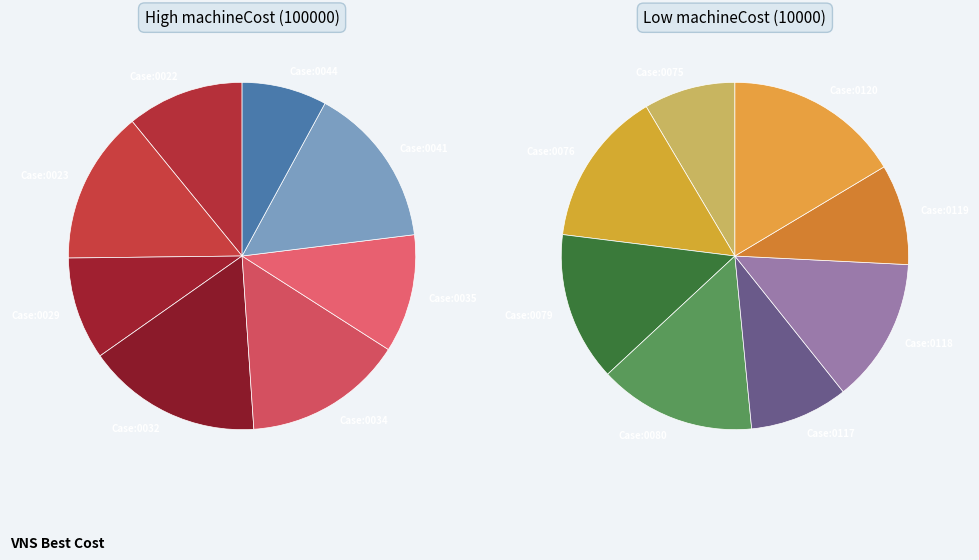

How many slices are in this pie chart?

16